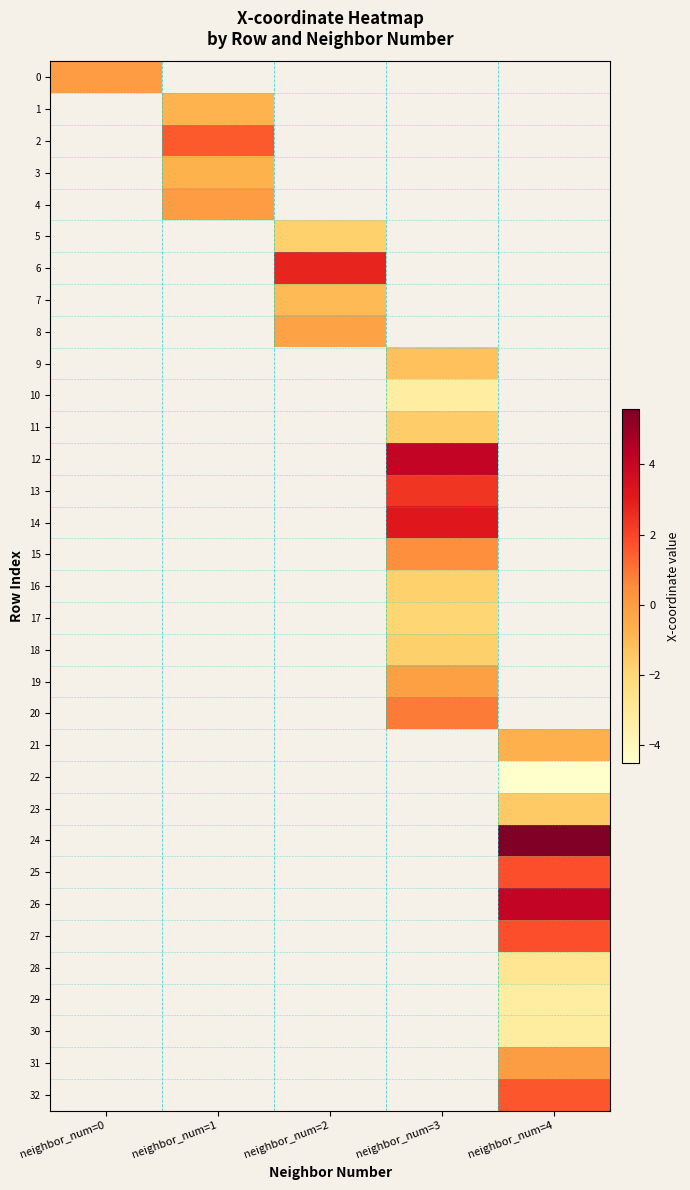

At how many categories does at least one series exceed 1?

4